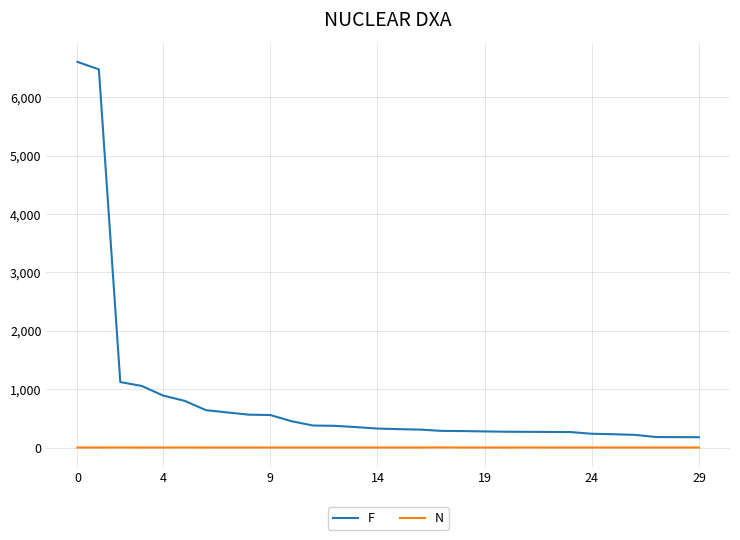

Which series has the widest spread of values?

F